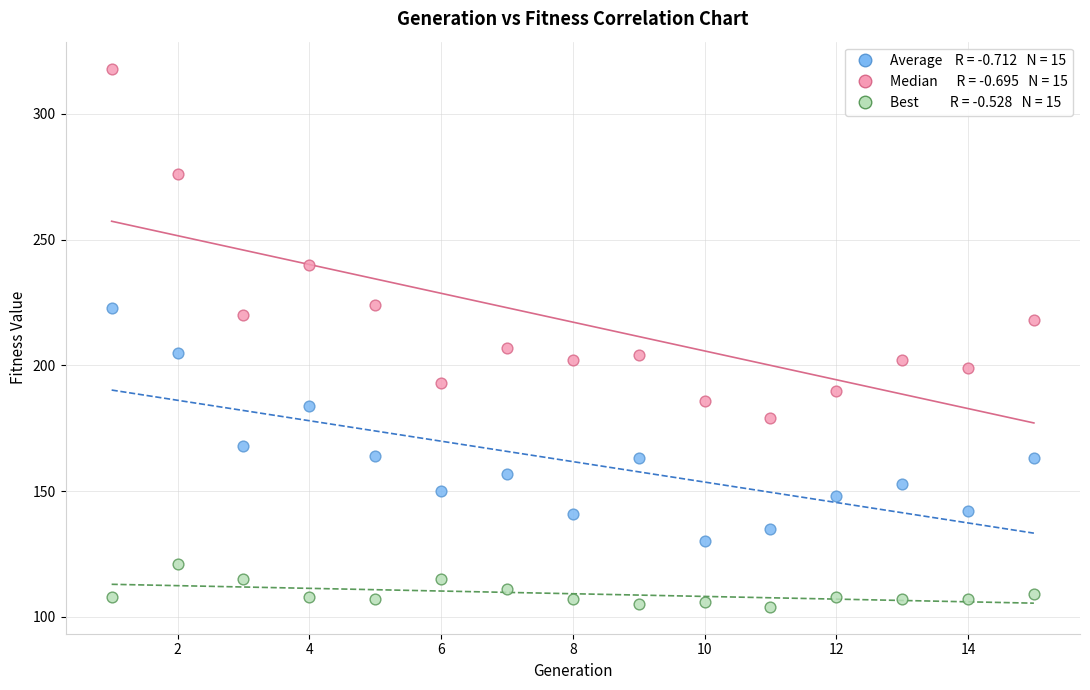

Across all data points, what is the range of X values (max minus min)?

14